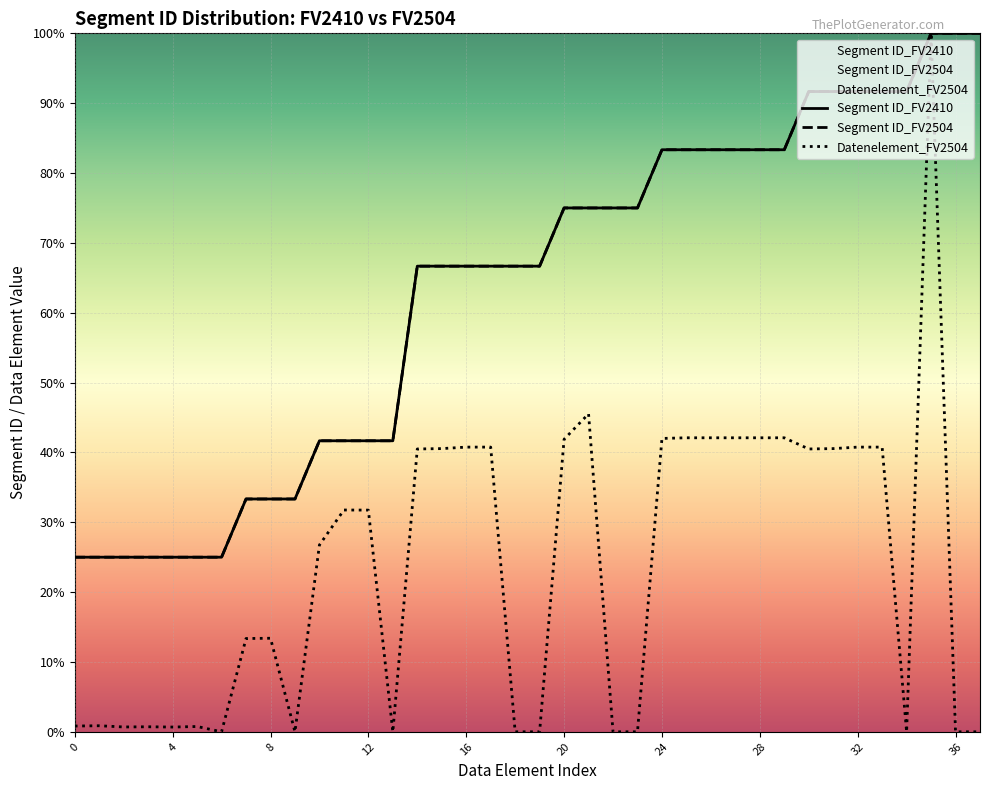

What is the maximum value for Datenelement_FV2504?

100.0